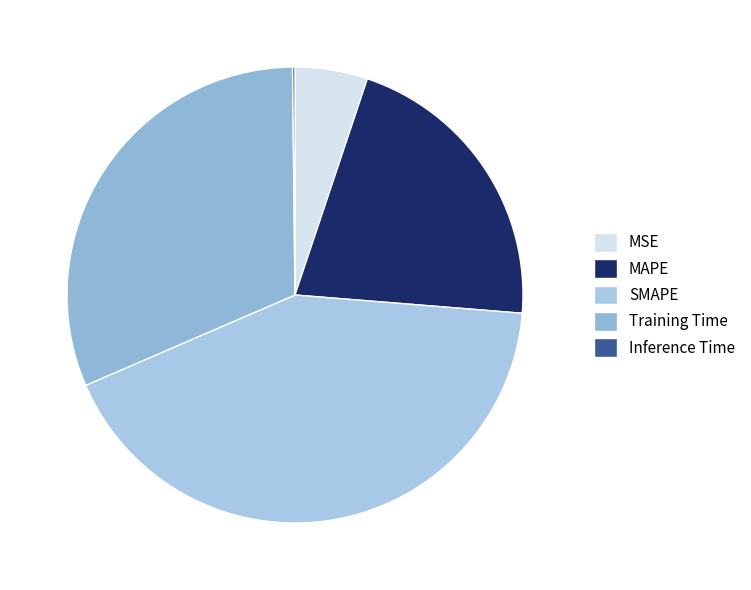

Approximately how many times larger is the value at MAPE compared to SMAPE?

0.5